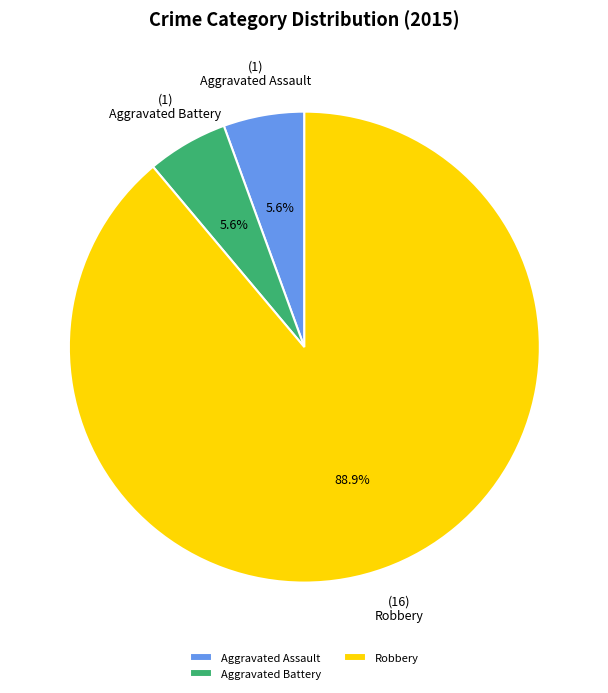

Between Aggravated Battery and Robbery, which is larger?

Robbery